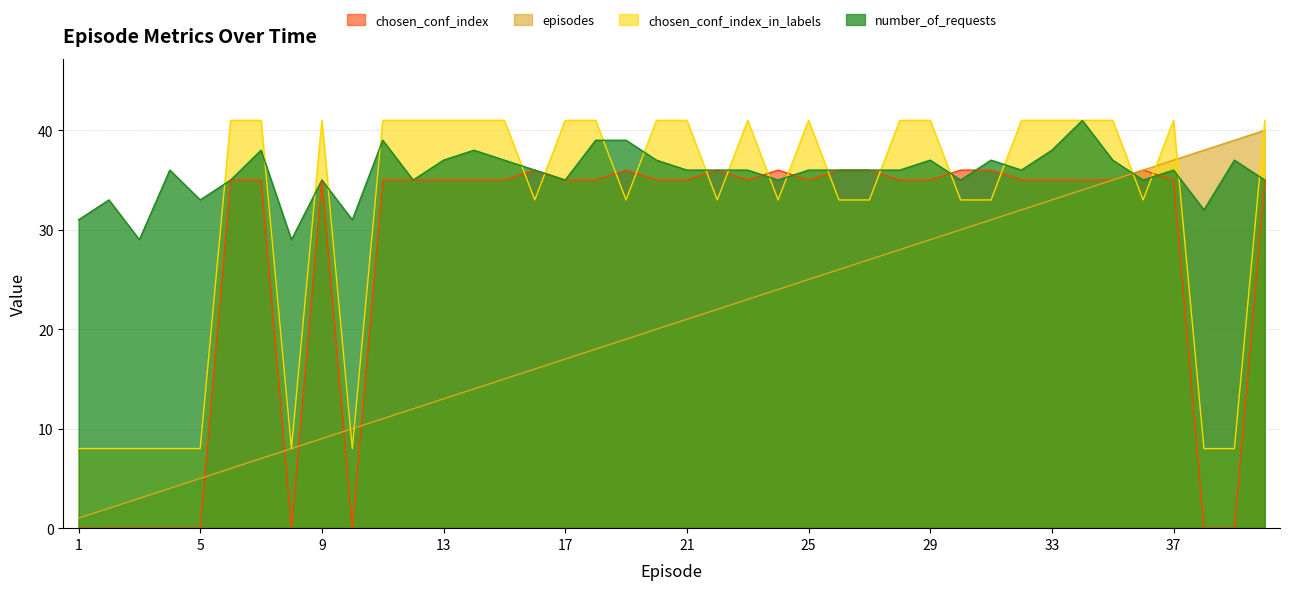

At which category does the chart reach its minimum across all series?

1